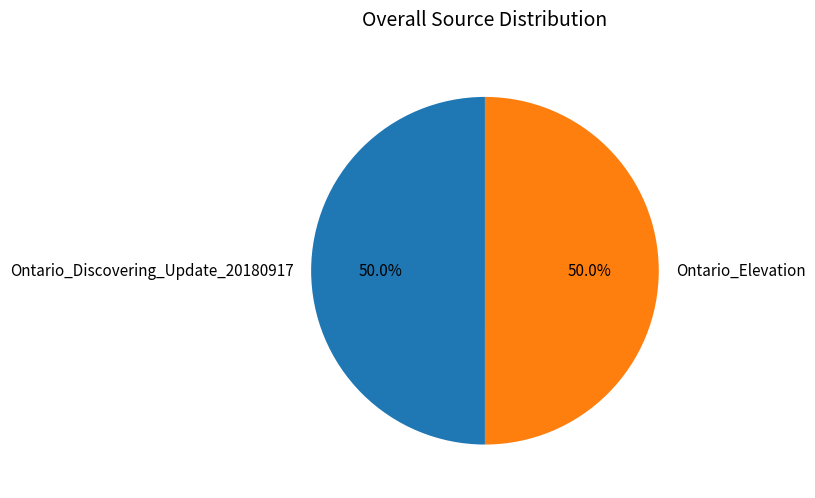

To the nearest percent, what is the average slice percentage?

50%